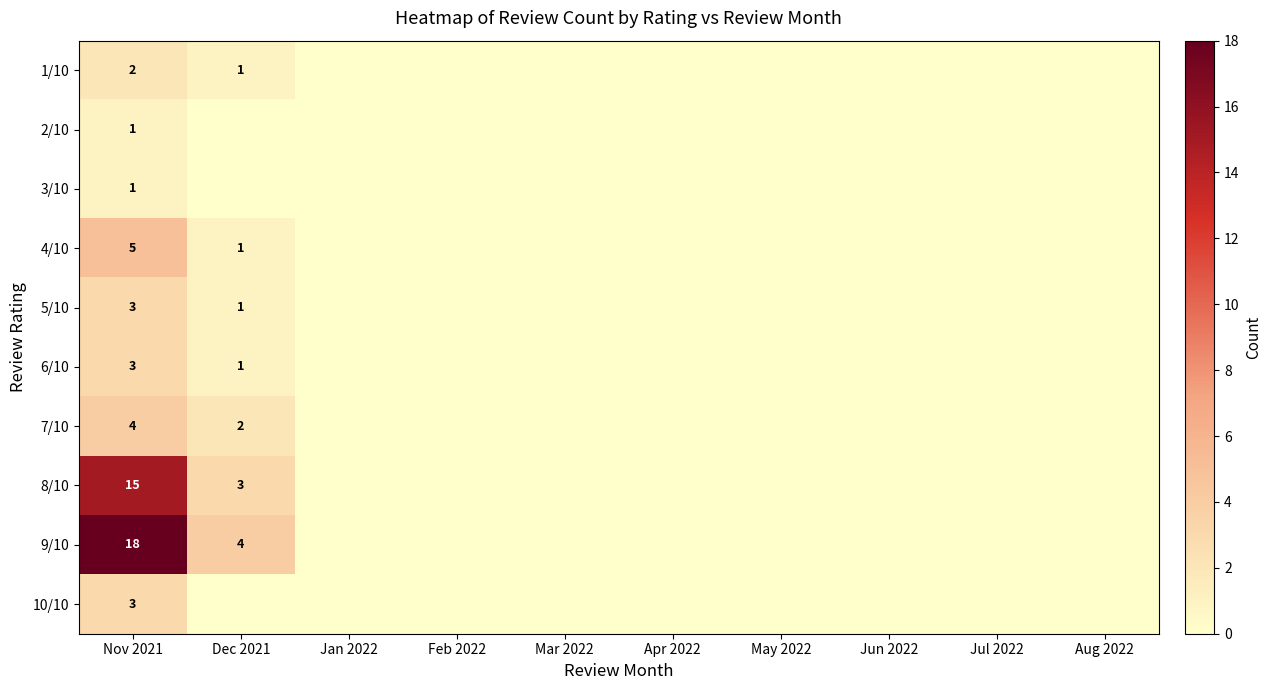

What is the total value across all series at Nov 2021?

55